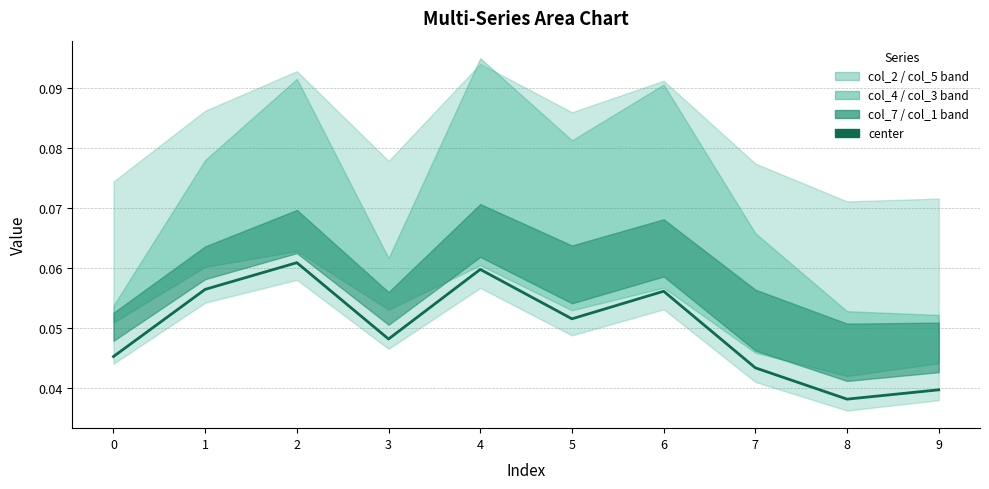

The chart shows a value of 0.0 at 4. True or false?

False